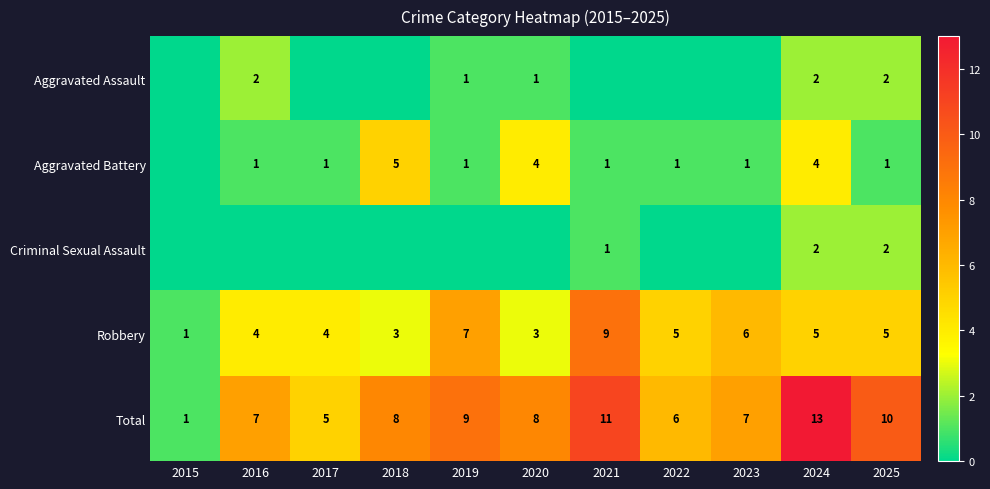

What is the difference between the Robbery values at 2018 and 2023?

3